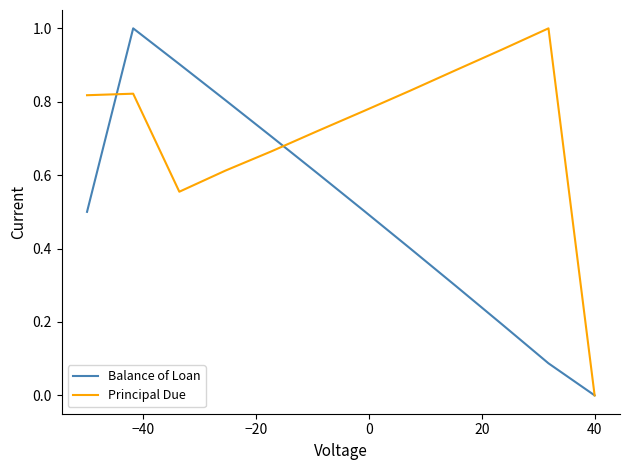

What is the difference between the maximum and minimum values in the Principal Due series?

1.0